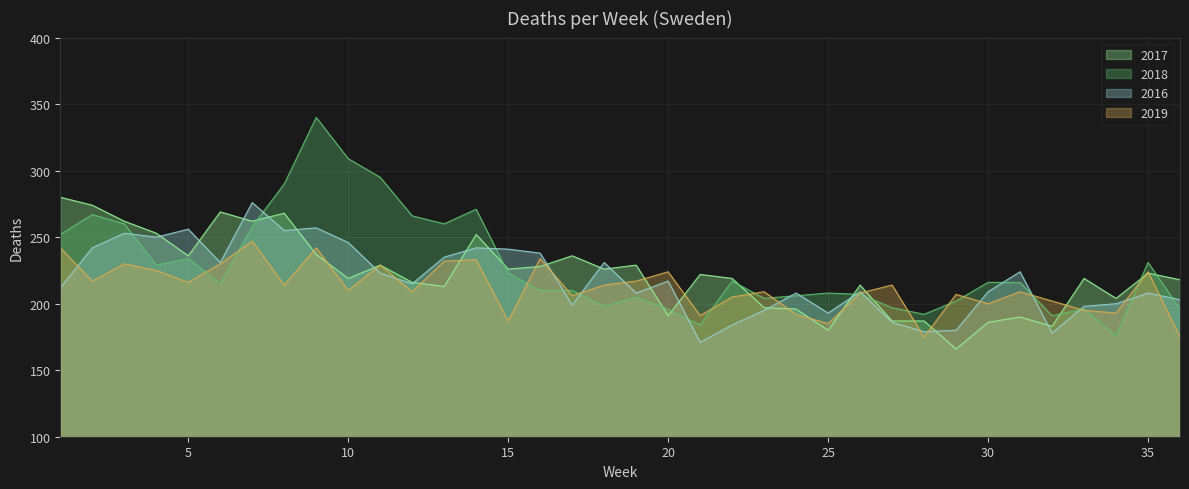

At how many categories does at least one series exceed 207?

32